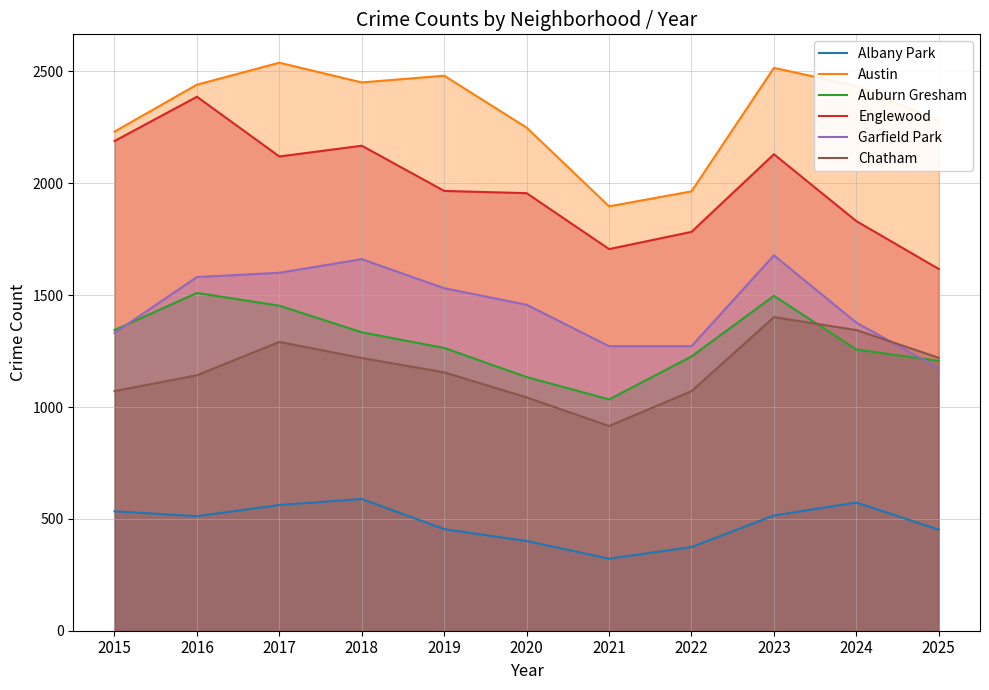

True or false: Auburn Gresham and Austin intersect in this chart.

False